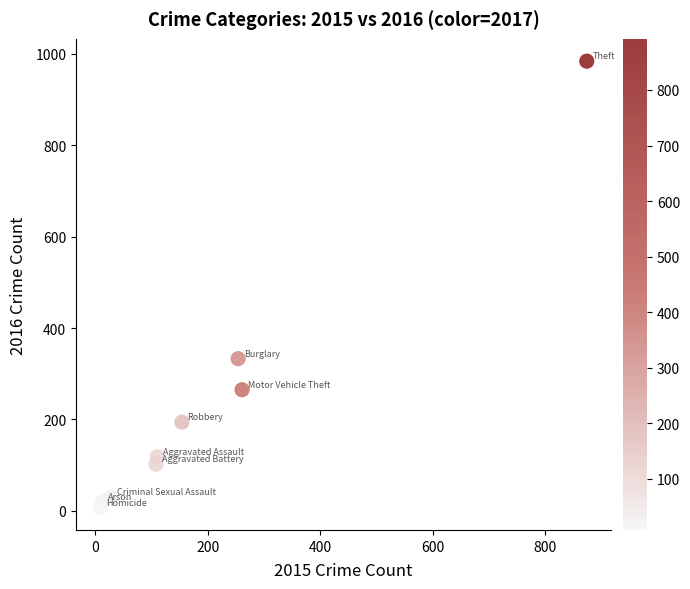

What is the range of X values (max minus min)?

865